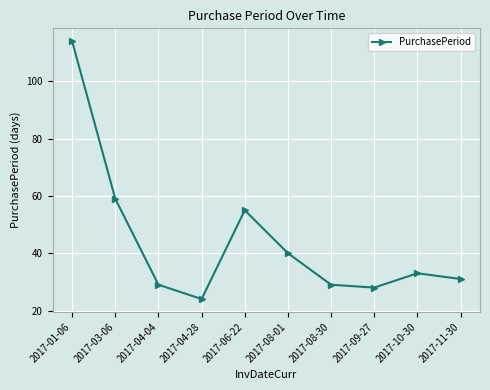

At which label is the value closest to 69?

2017-03-06